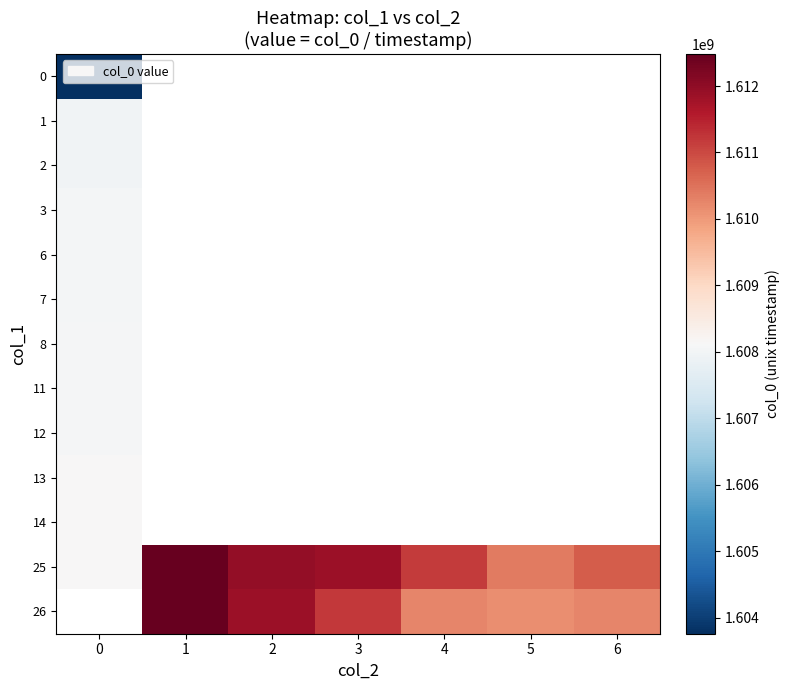

The value of row_12 at 6 is 2793759138.1. True or false?

False